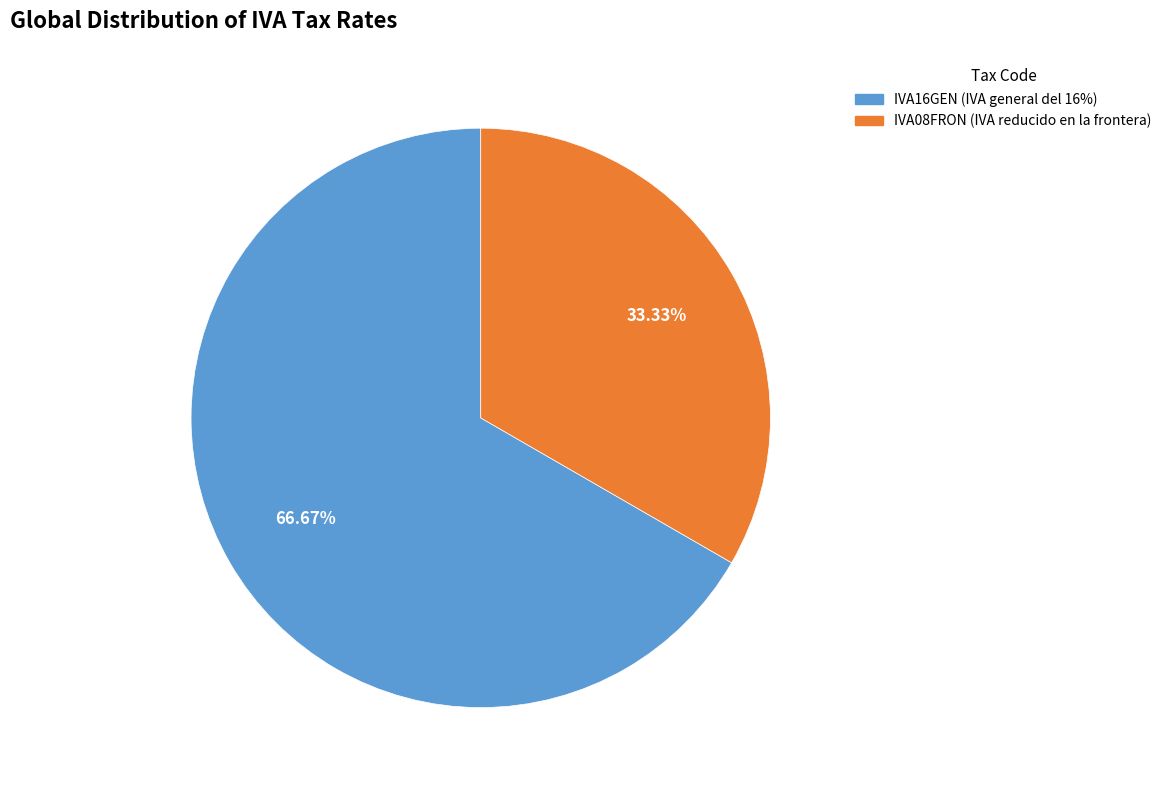

Count the number of slices in the pie.

2